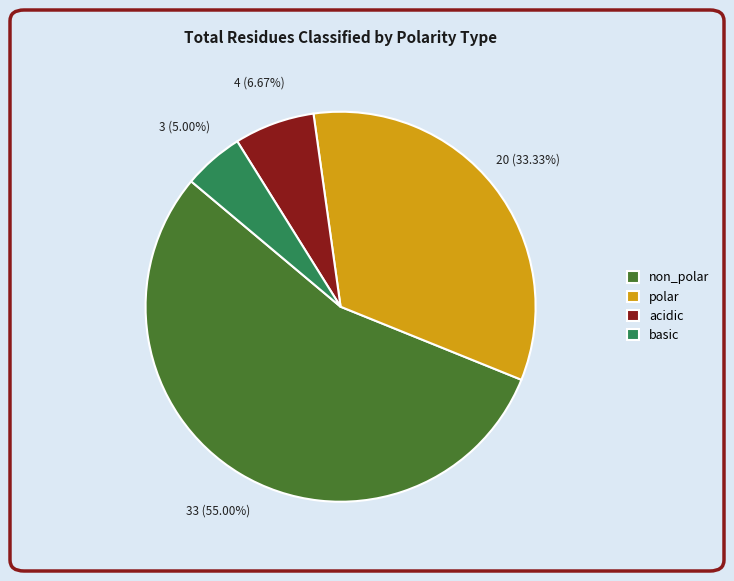

To the nearest percent, what is the difference between the non_polar and polar slice percentages?

22%